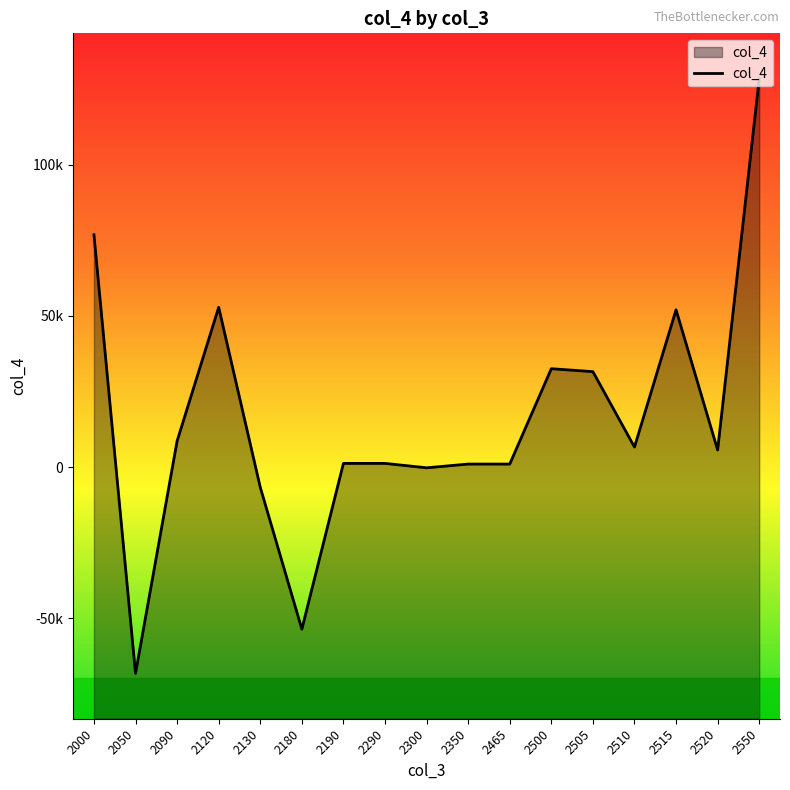

Rank the categories by value from lowest to highest.

2050, 2180, 2130, 2300, 2350, 2465, 2190, 2290, 2520, 2510, 2090, 2505, 2500, 2515, 2120, 2000, 2550